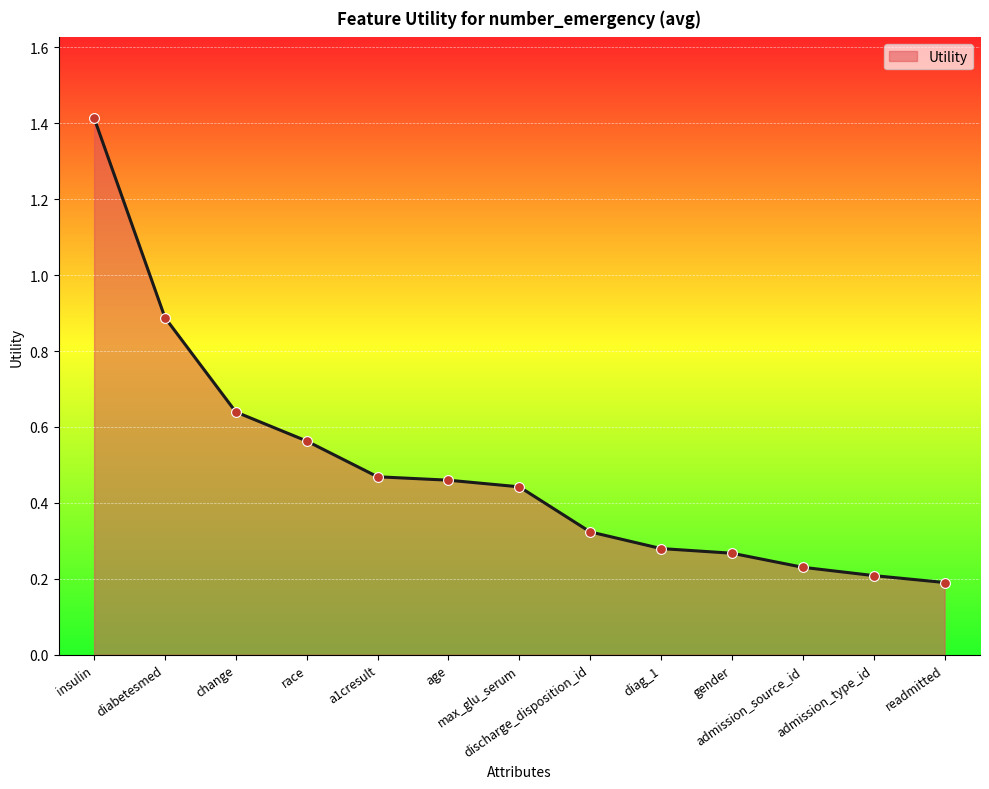

What is the change in value from insulin to readmitted?

-1.2